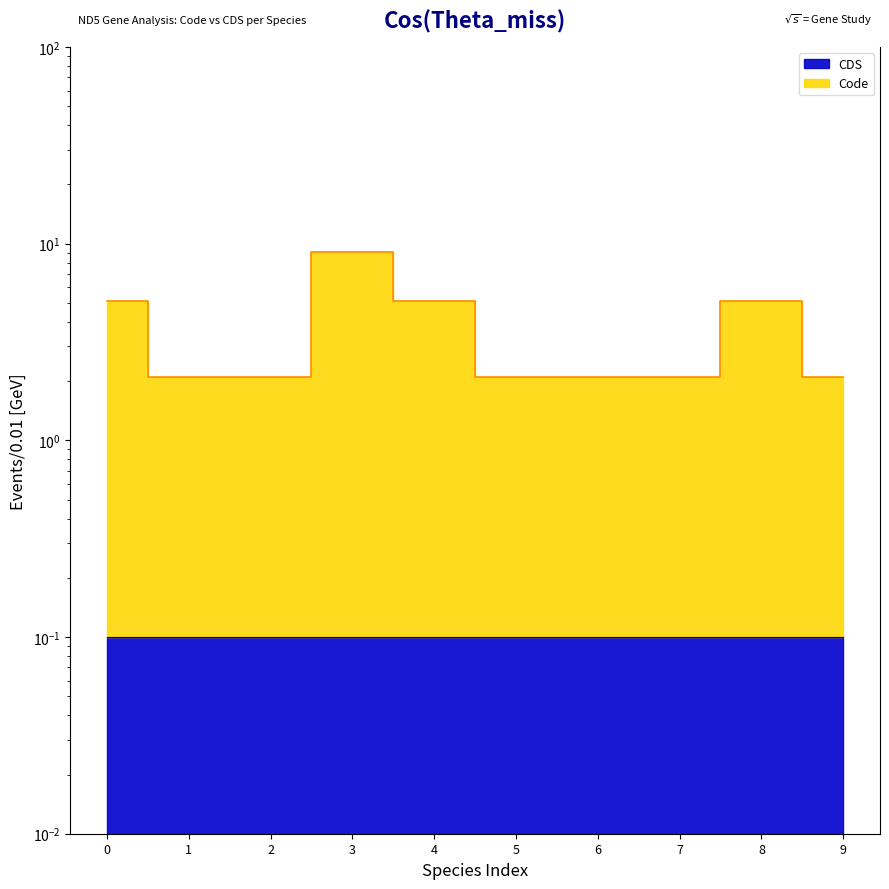

The chart shows a value of 5.4 at 3. True or false?

False